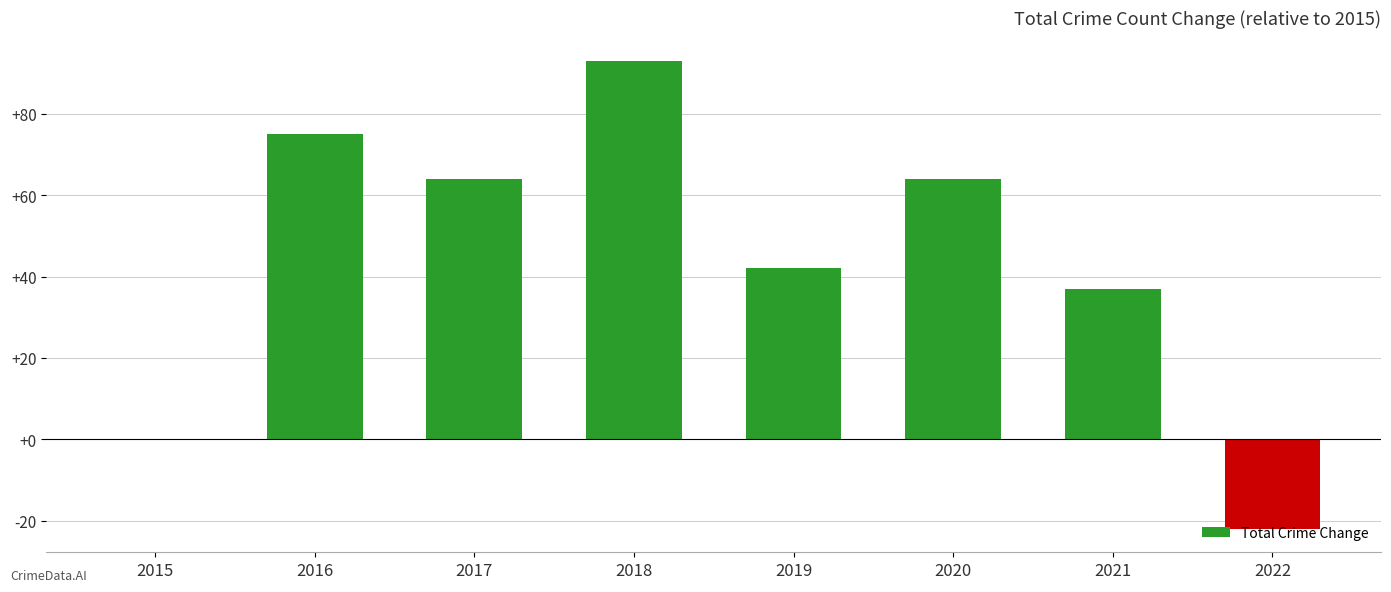

What is the change in value from 2020 to 2021?

-27